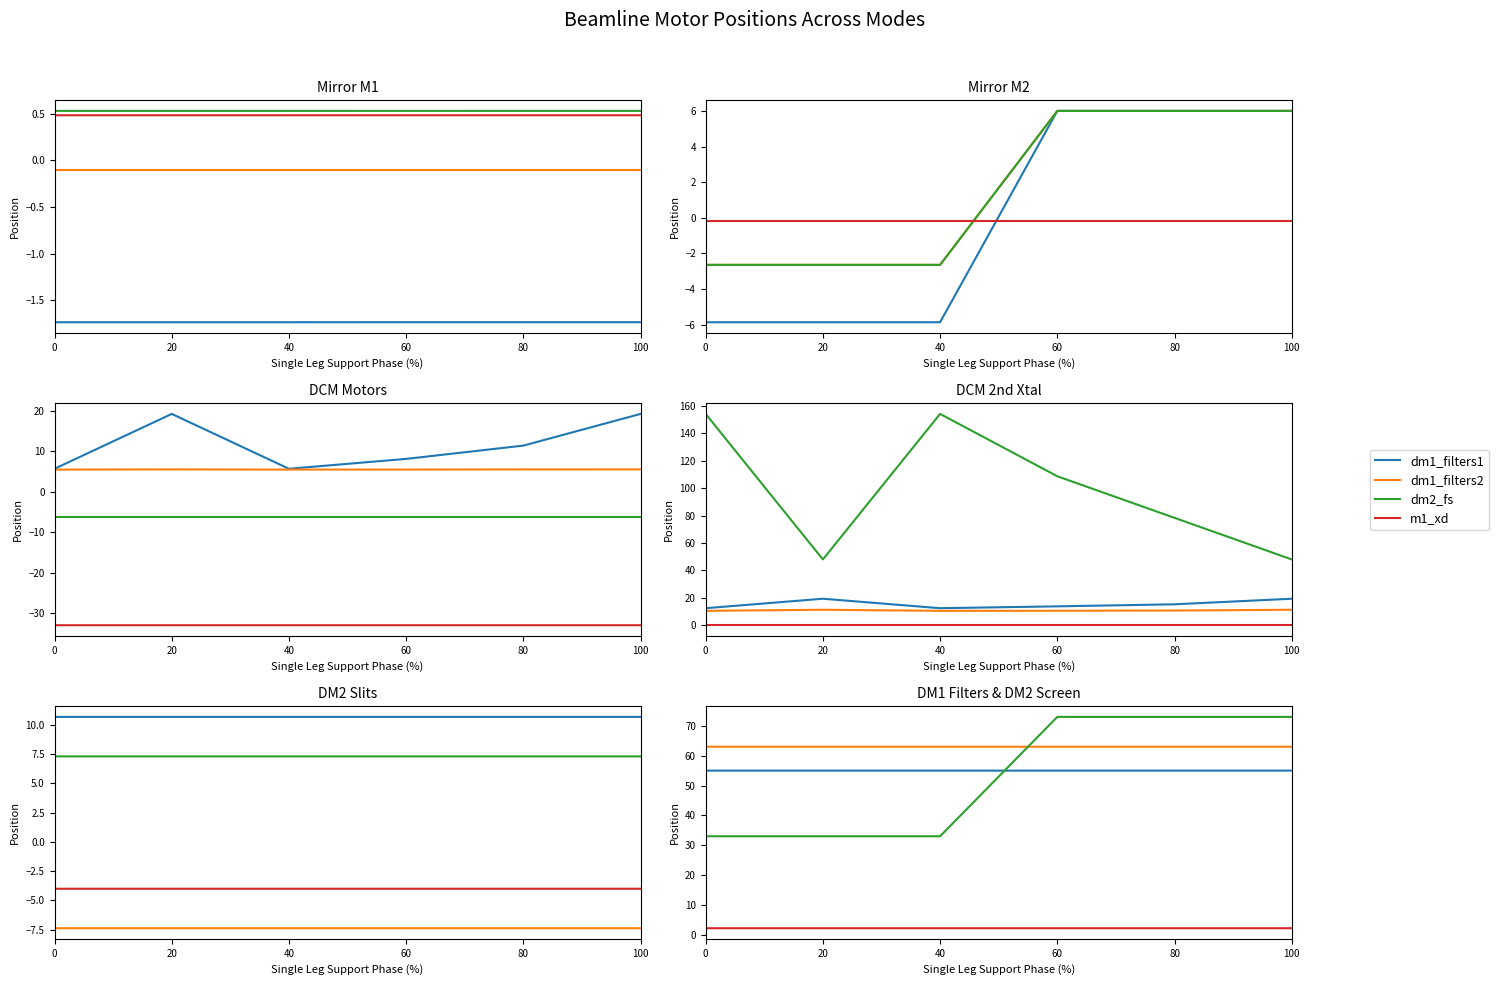

How many data points does each series have?

6